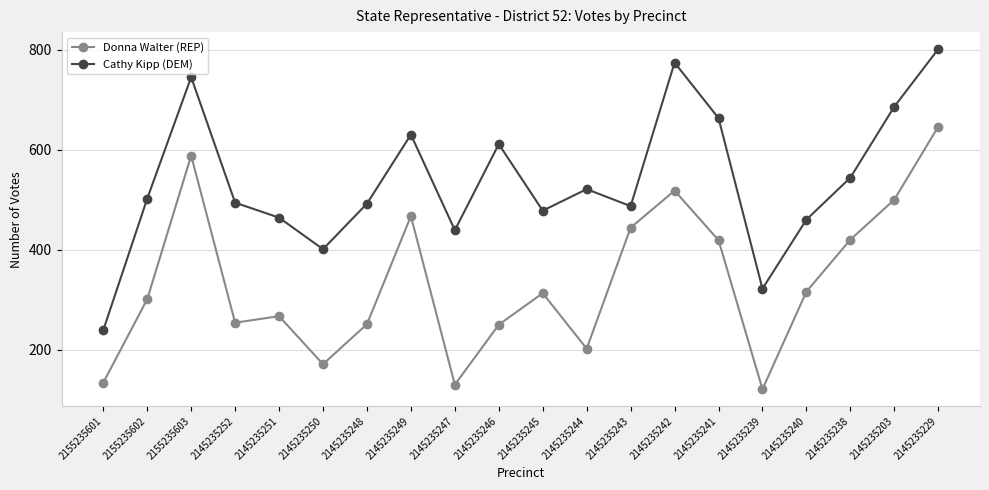

Between 2145235238 and 2145235229, which series saw the biggest shift?

Cathy Kipp (DEM)